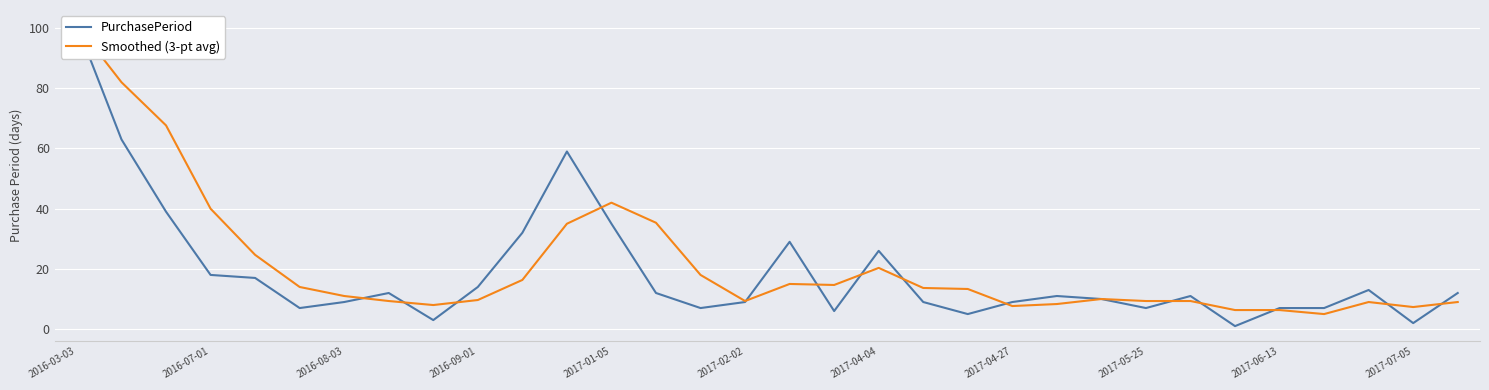

At 14, list the series in order from largest to smallest.

Smoothed (3-pt avg), PurchasePeriod